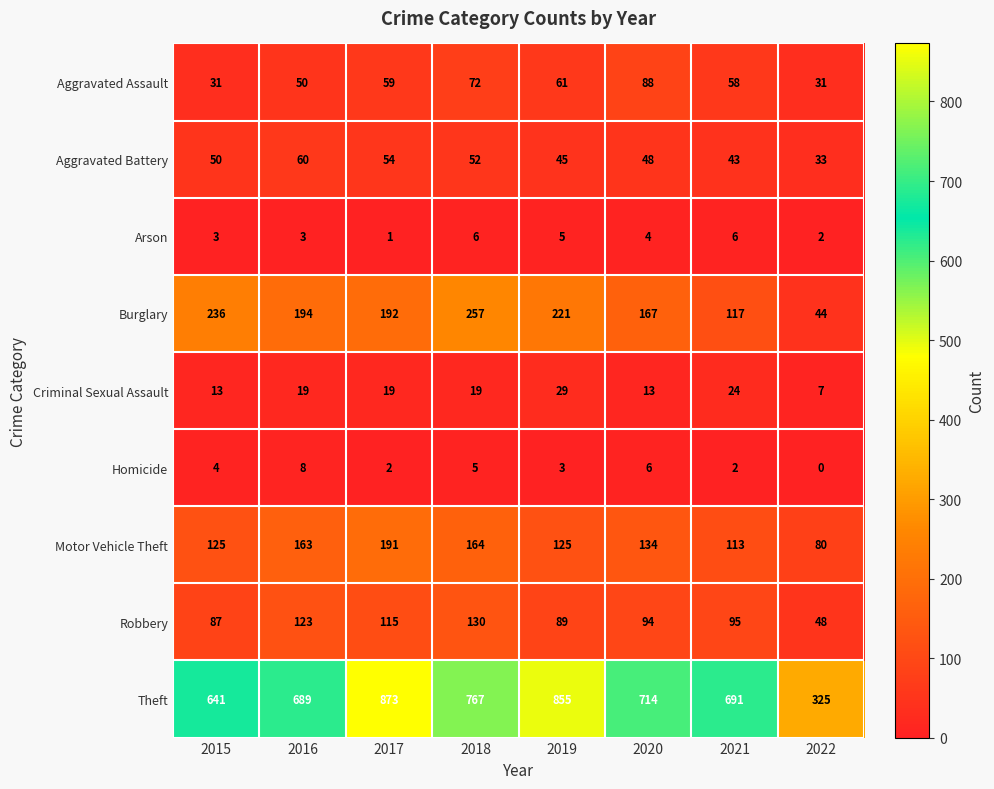

What value does the Robbery series have at 2022, to the nearest 10?

50